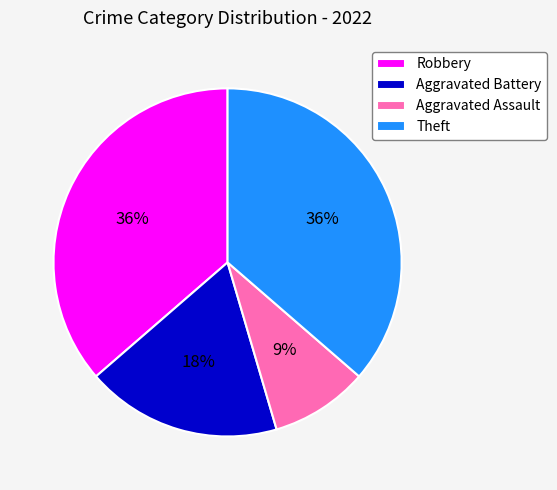

Count the number of slices in the pie.

4